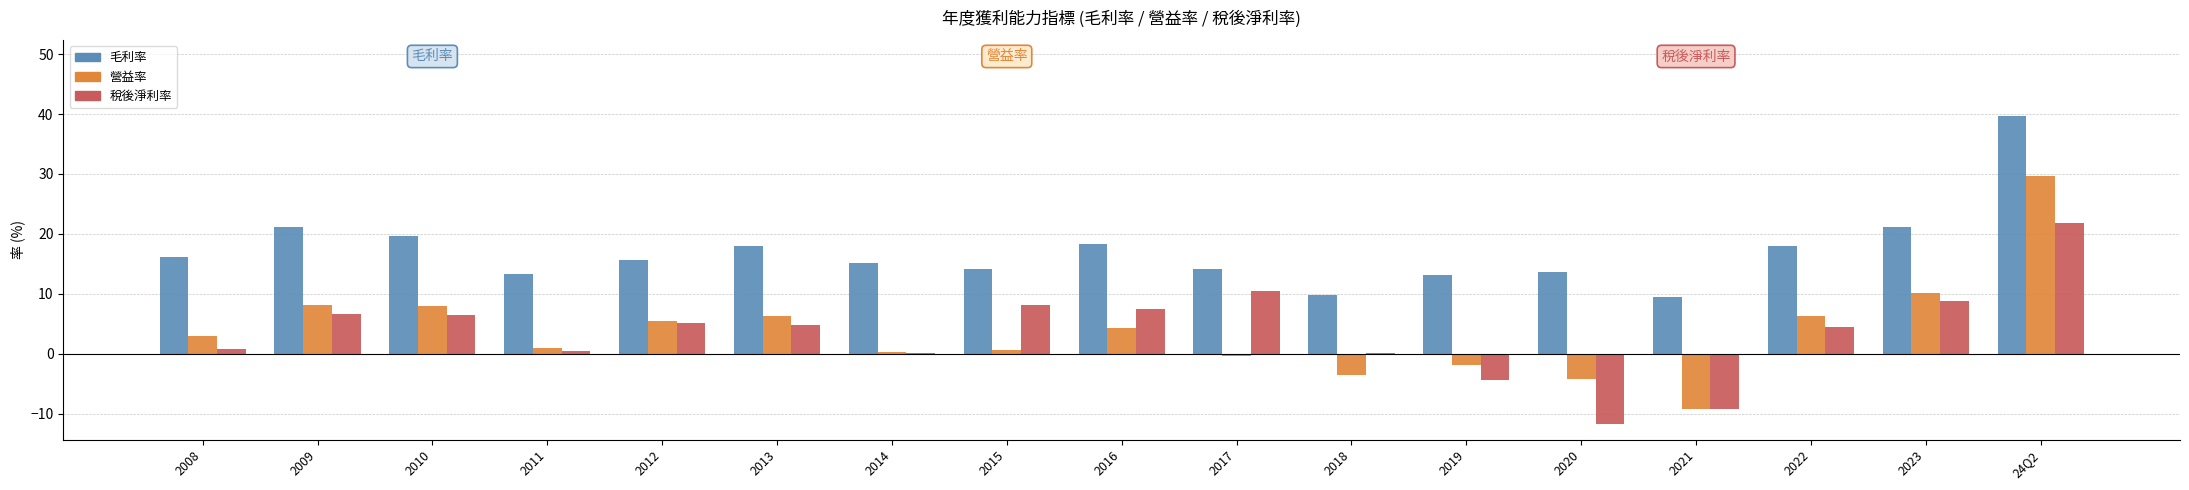

What is the sum of the 稅後淨利率 values at 2012 and 2010?

11.6